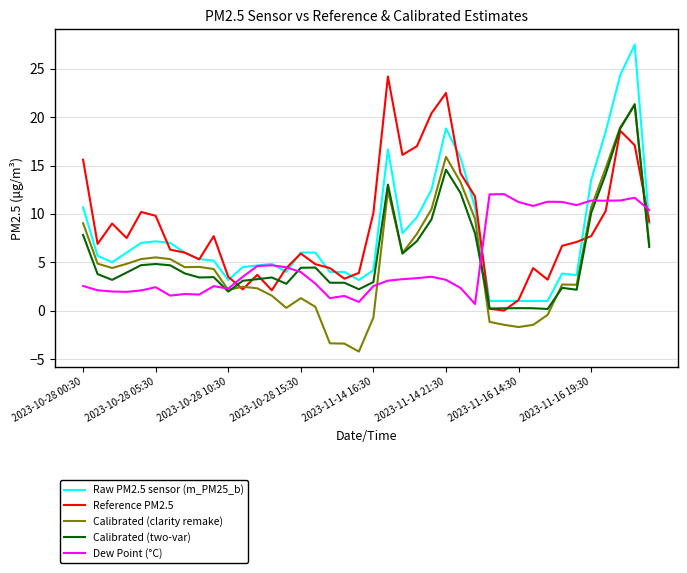

Which series has the widest spread of values?

Raw PM2.5 sensor (m_PM25_b)